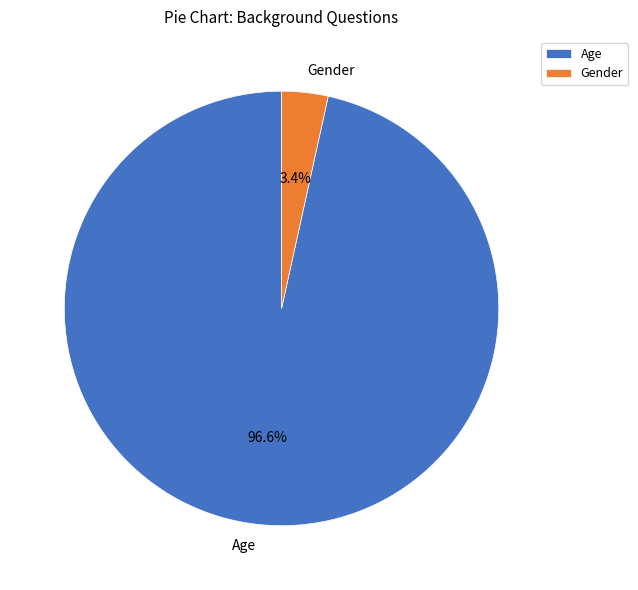

Count the number of slices in the pie.

2